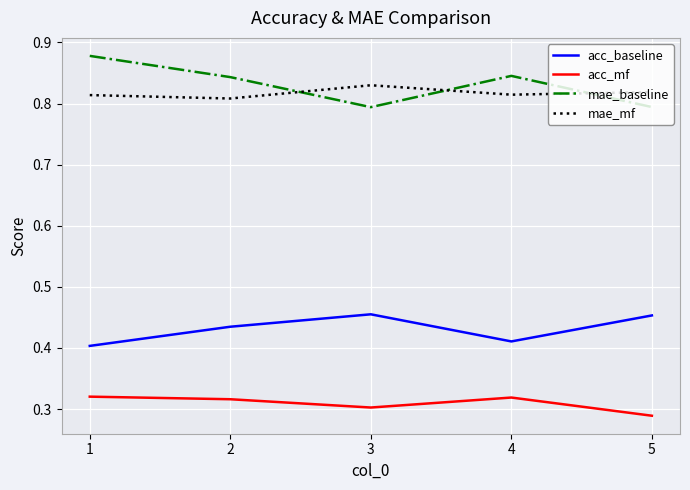

What is the sum of all acc_baseline values?

2.2